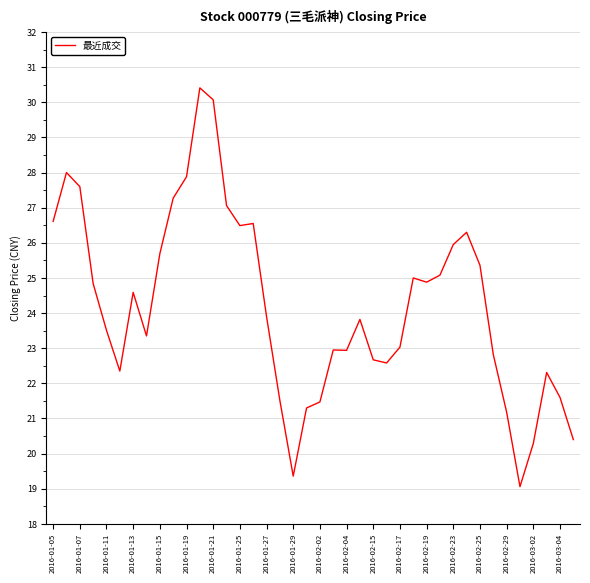

What is the average value?

24.2